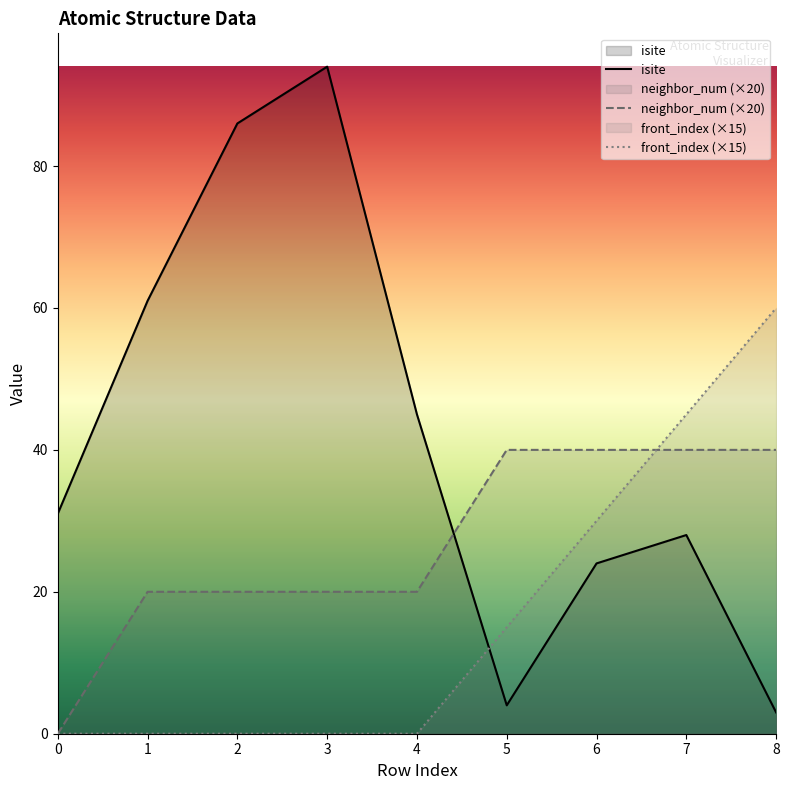

Is it true that neighbor_num equals 20 at 2?

True